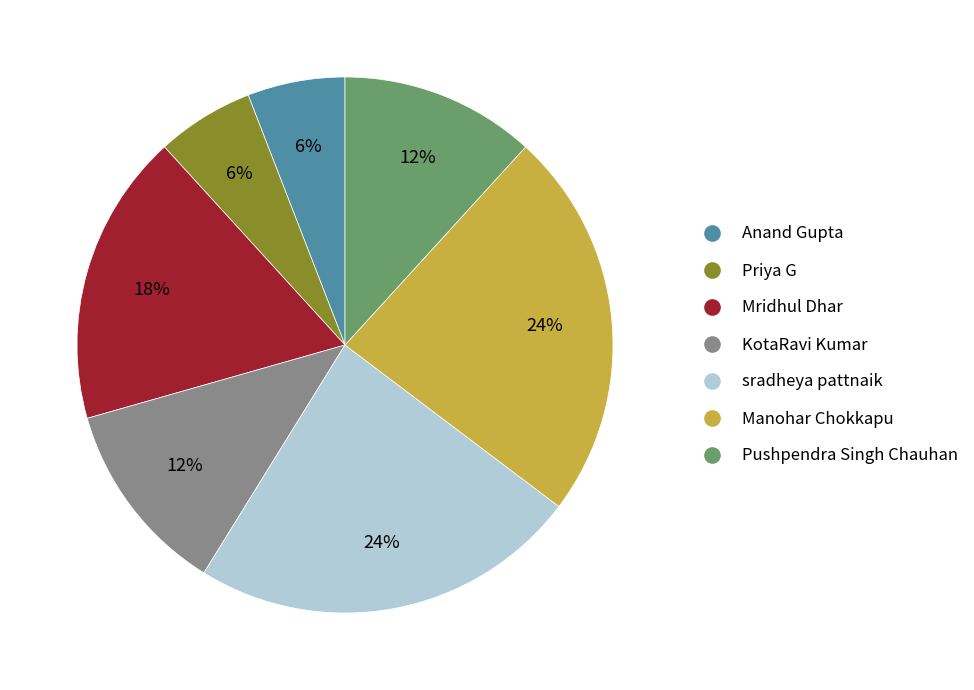

Is there a majority slice in this chart?

No